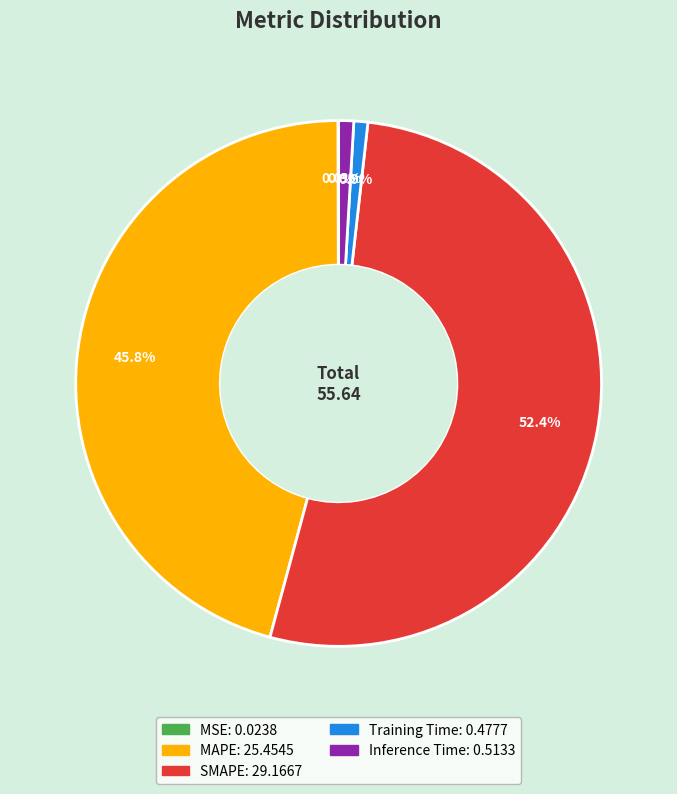

True or false: Inference Time accounts for 11% of the total.

False